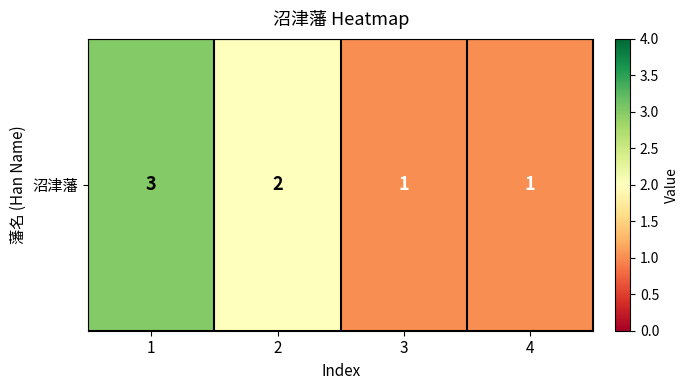

What is the difference between the values at 4 and 2?

1